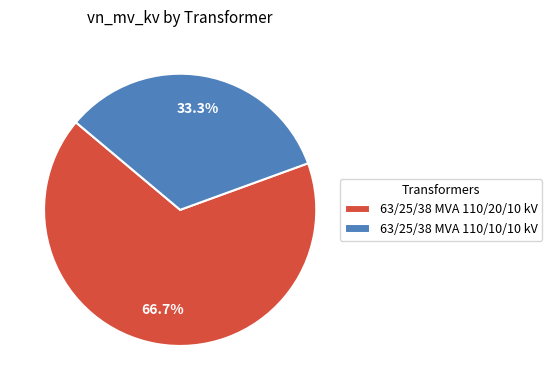

Is there any slice that represents more than half of the pie?

Yes